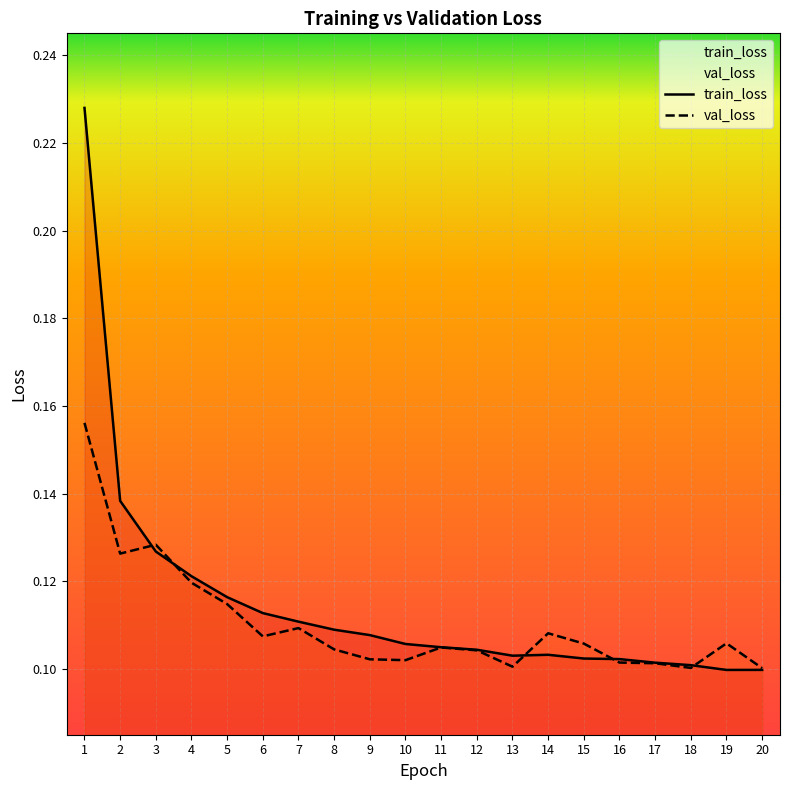

How many intersections are there between train_loss and val_loss?

5